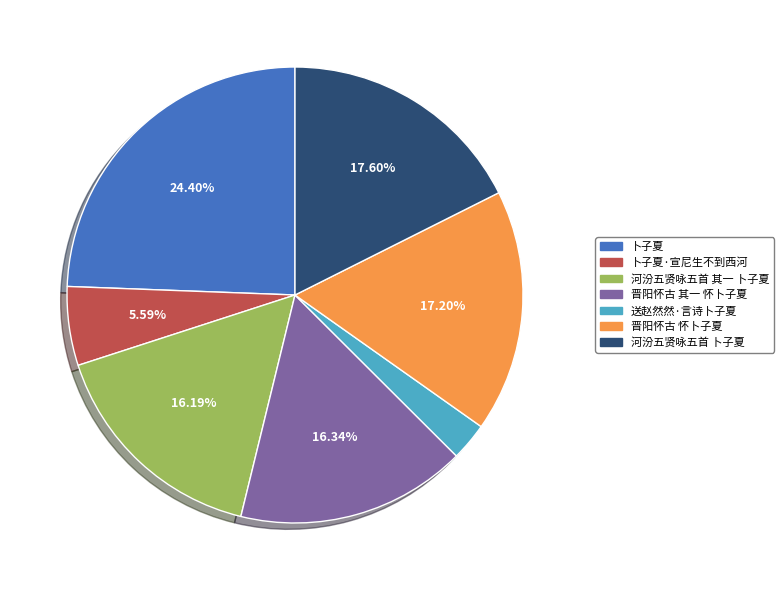

Is there any slice that represents more than half of the pie?

No